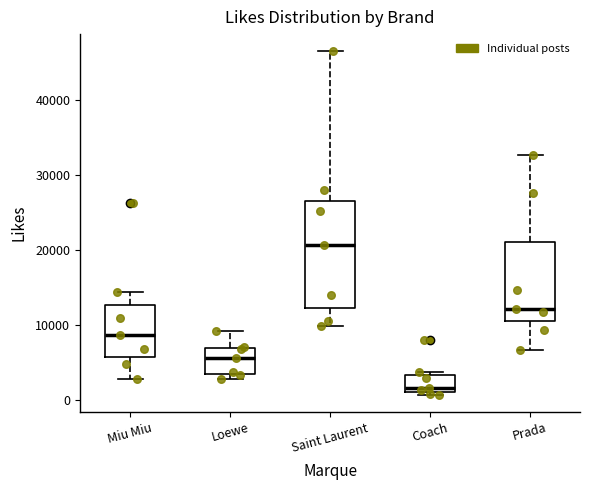

Where is the lower edge of the box for Loewe on the y-axis? The values are not printed on the chart, so give them approximately, as read against the axis.

4000